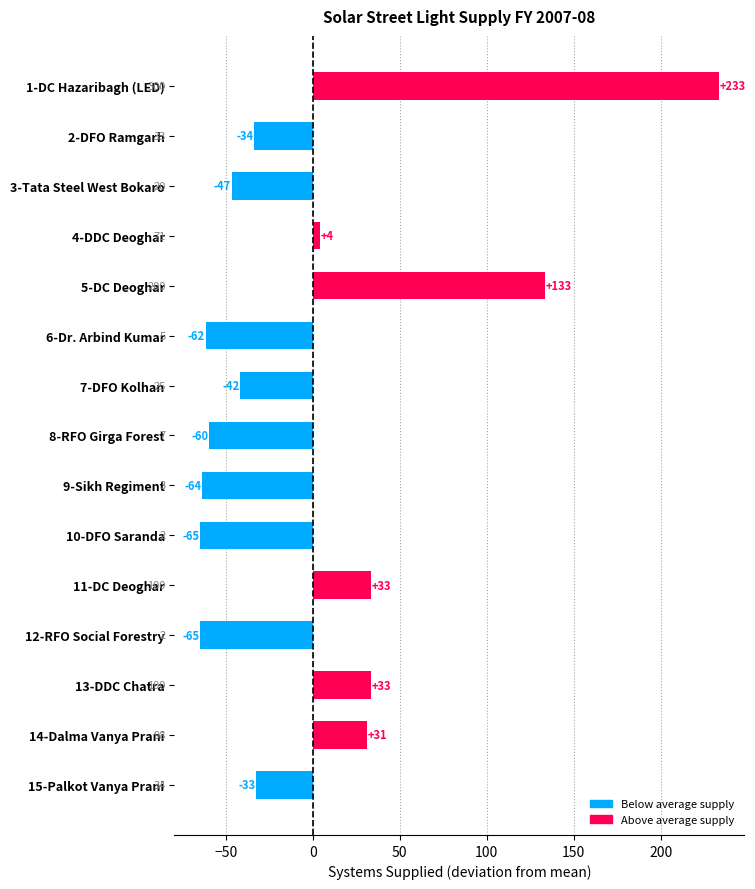

Are the bars horizontal?

Yes